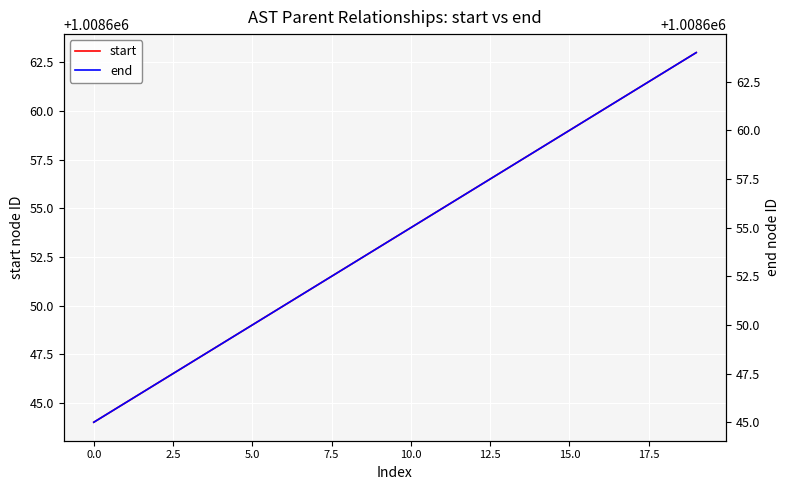

What is the maximum value for end?

1008664